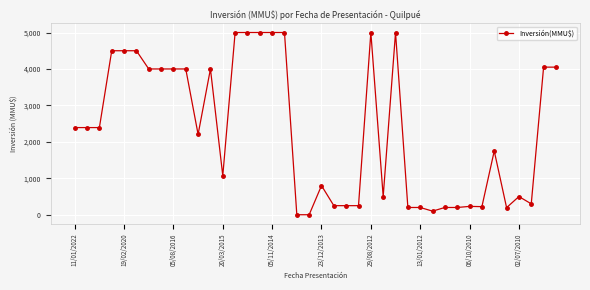

What is the average value?

2330